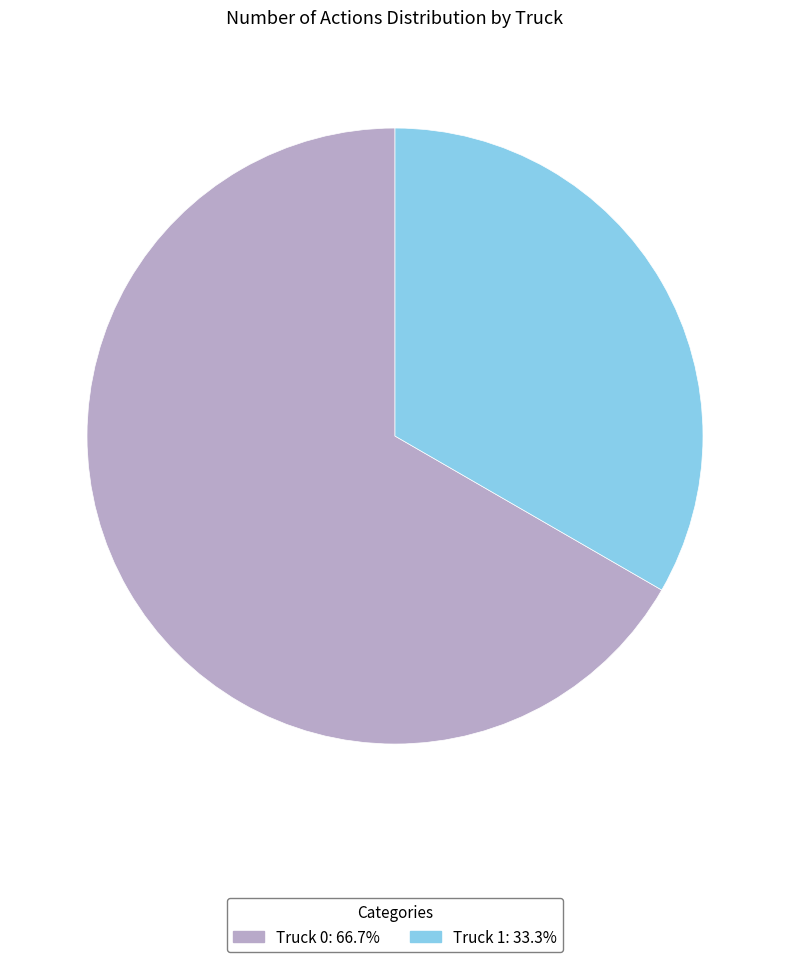

How many slices are in this pie chart?

2